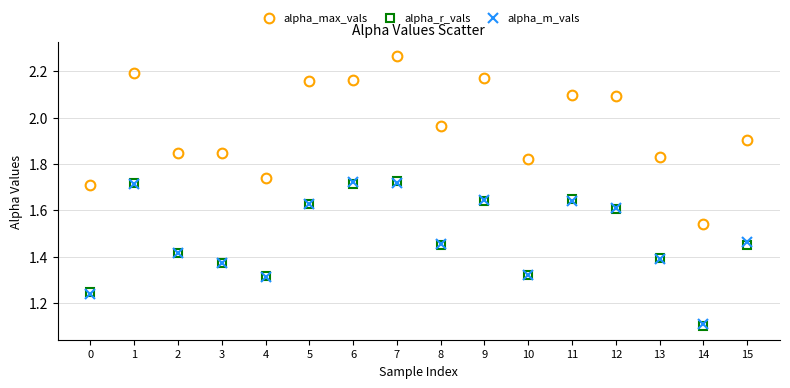

Which series has the largest total across all categories?

alpha_max_vals